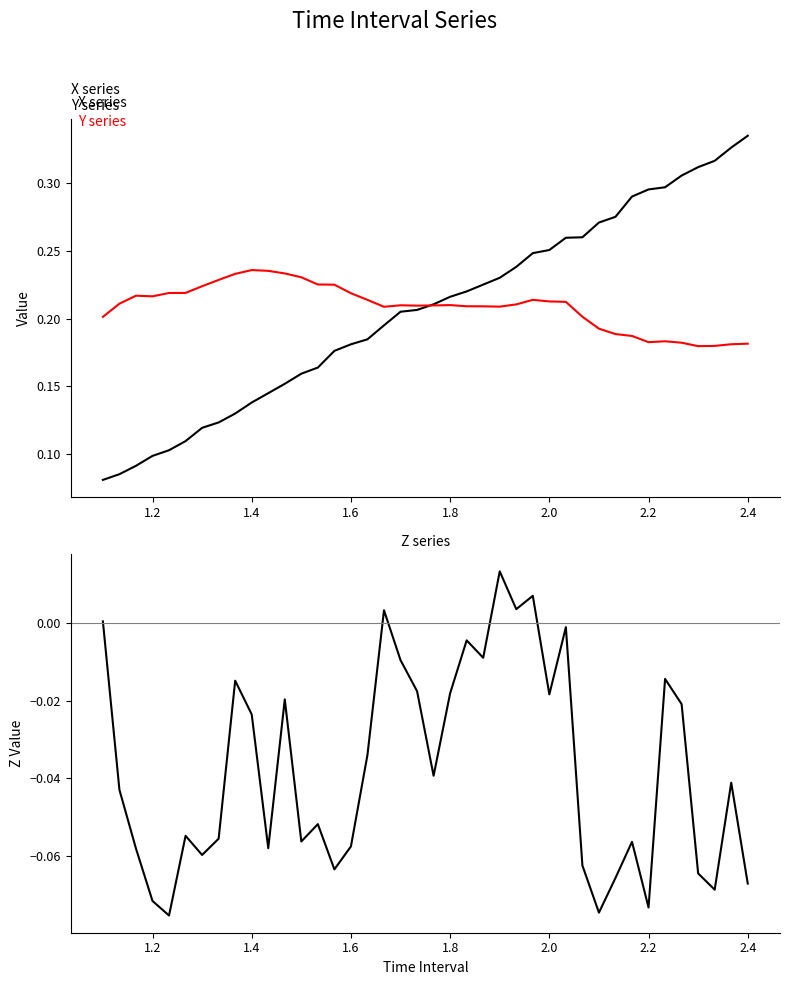

What is the minimum value for X?

0.1